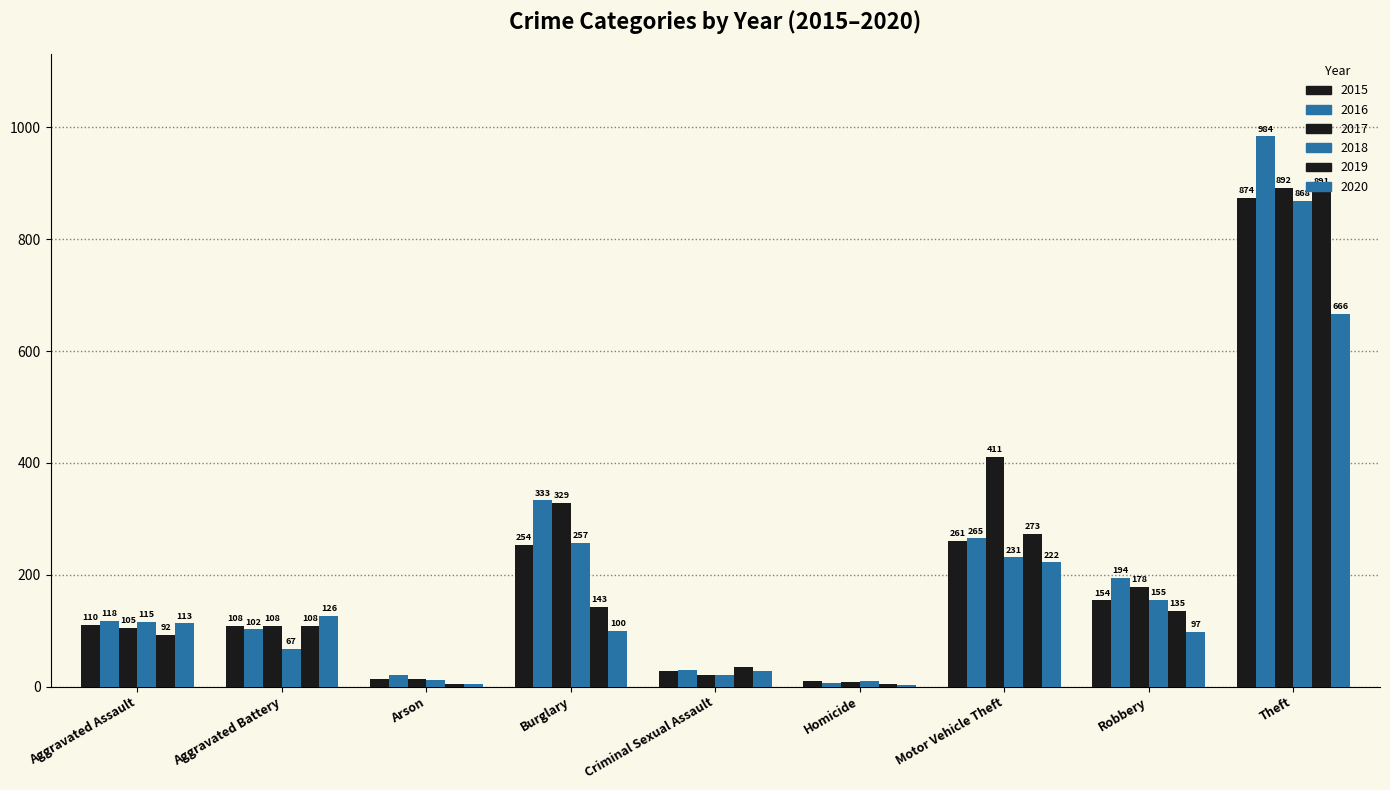

What is the value of the 2015 bar at the 5th from the left?

28